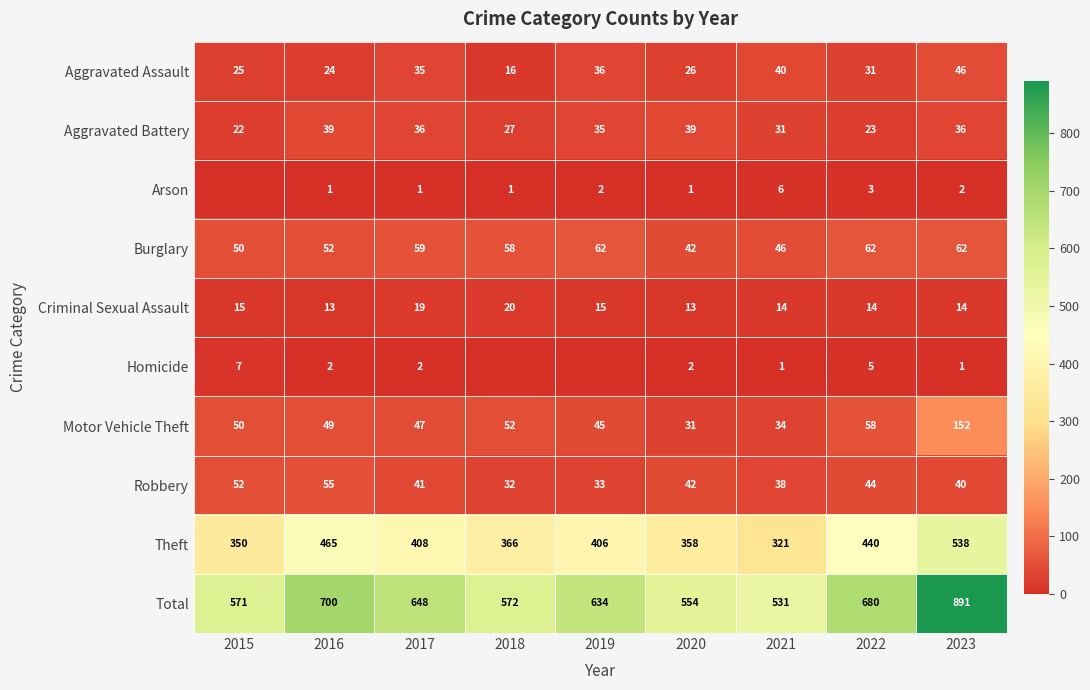

What is the difference between the maximum and minimum values in the Robbery series?

23